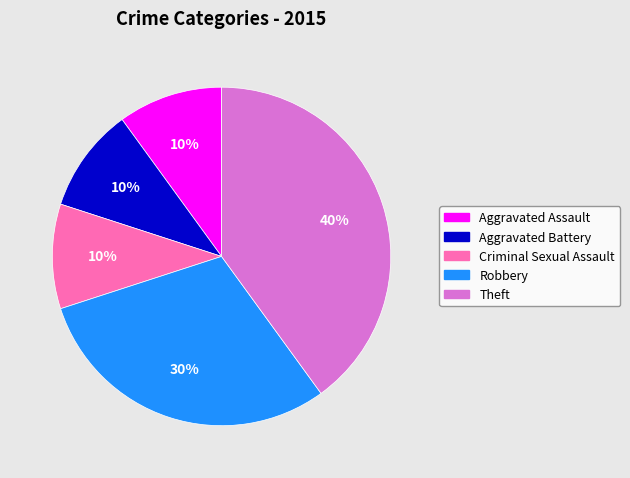

What is the largest slice in the pie chart?

Theft